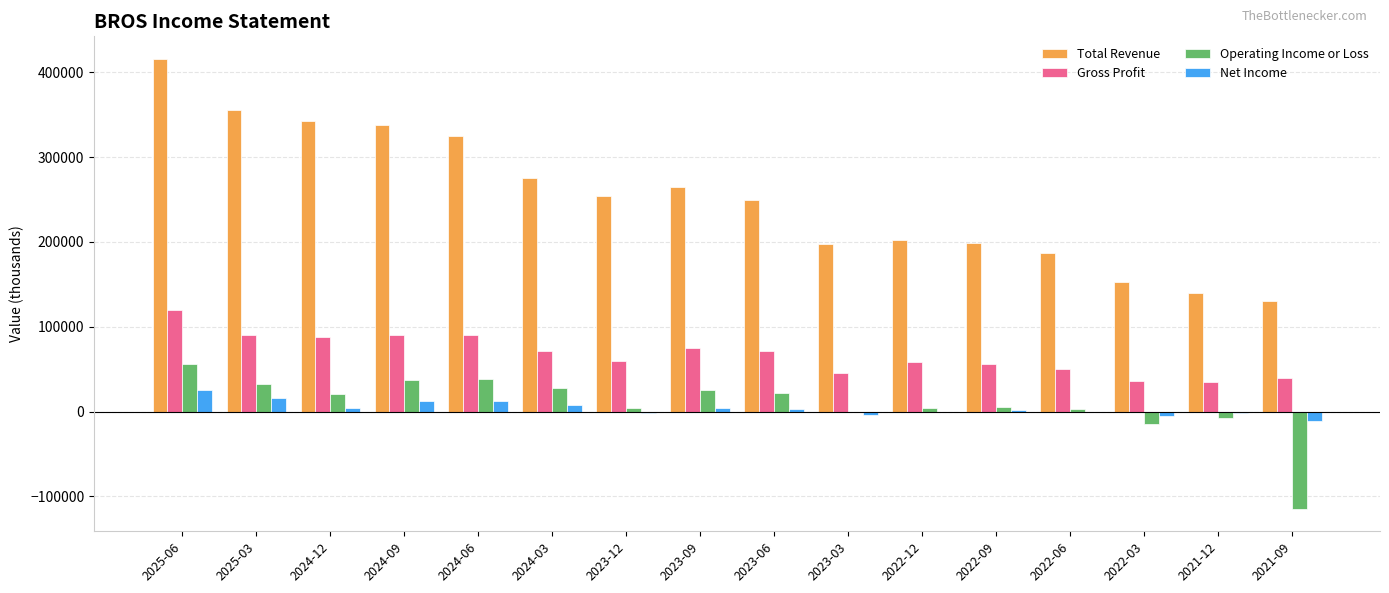

Between 2025-03 and 2022-12, which series saw the biggest shift?

Total Revenue